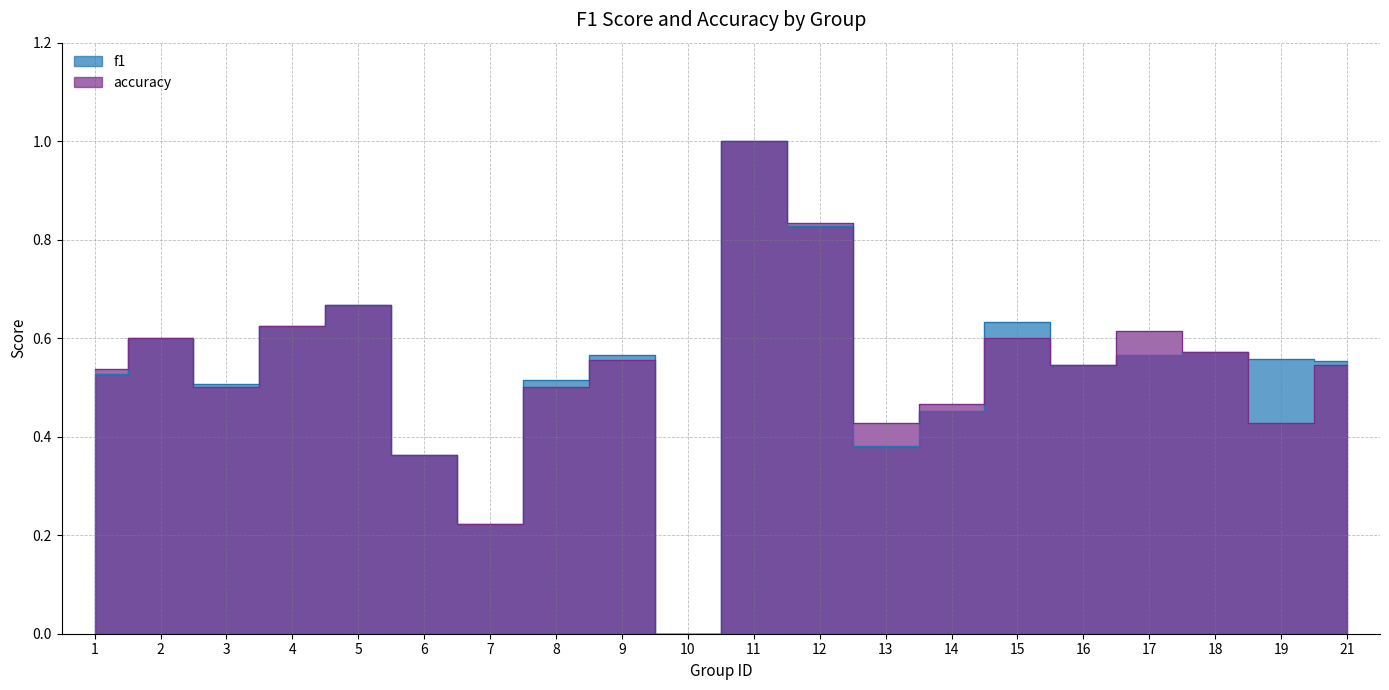

What is the difference between the maximum and minimum values in the accuracy series?

1.0